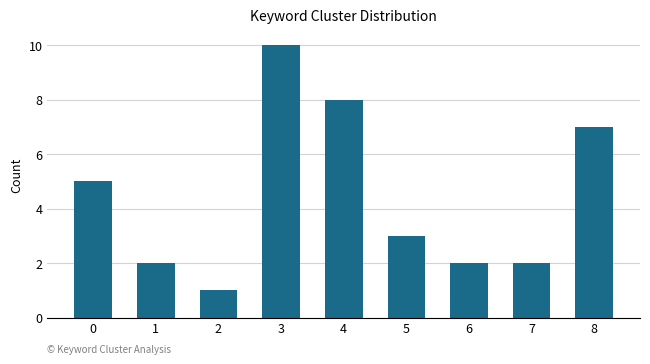

What is the value of the 9th bar from the left?

7